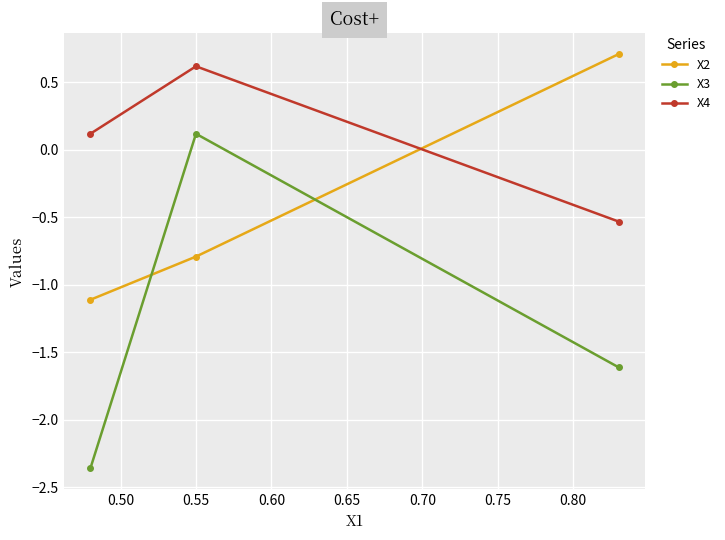

Which series has the largest total across all categories?

X4